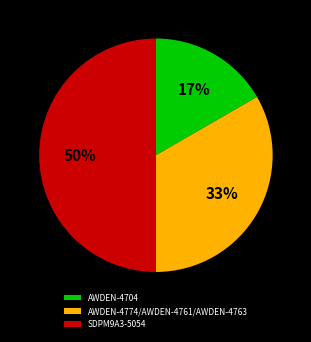

Combined, do AWDEN-4704 and SDPM9A3-5054 account for over 50%?

Yes